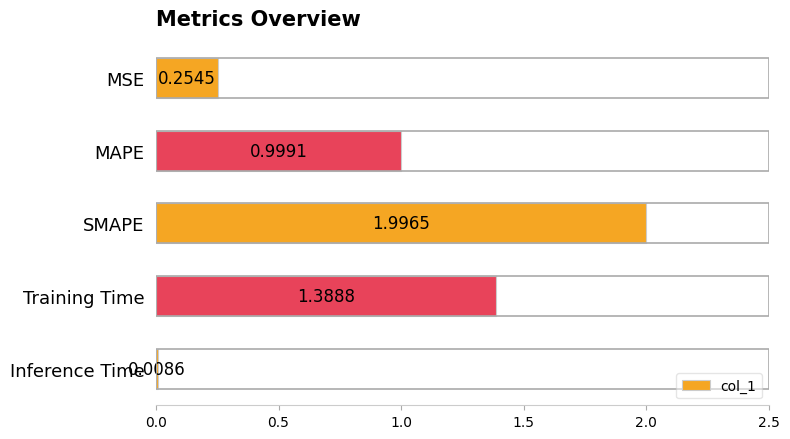

What is the difference between the values at SMAPE and MSE?

1.7